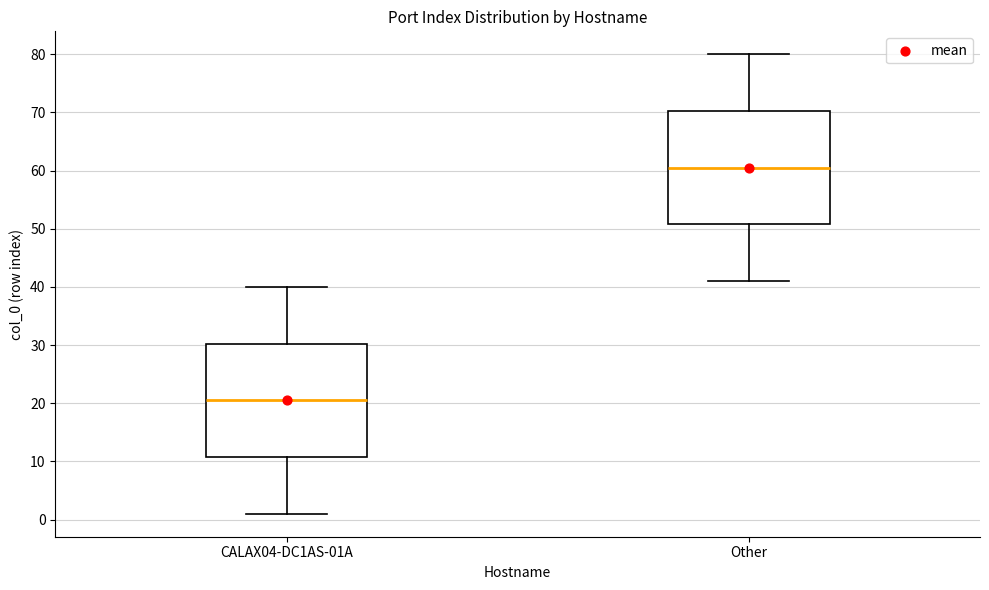

Which box has the lowest median line?

CALAX04-DC1AS-01A